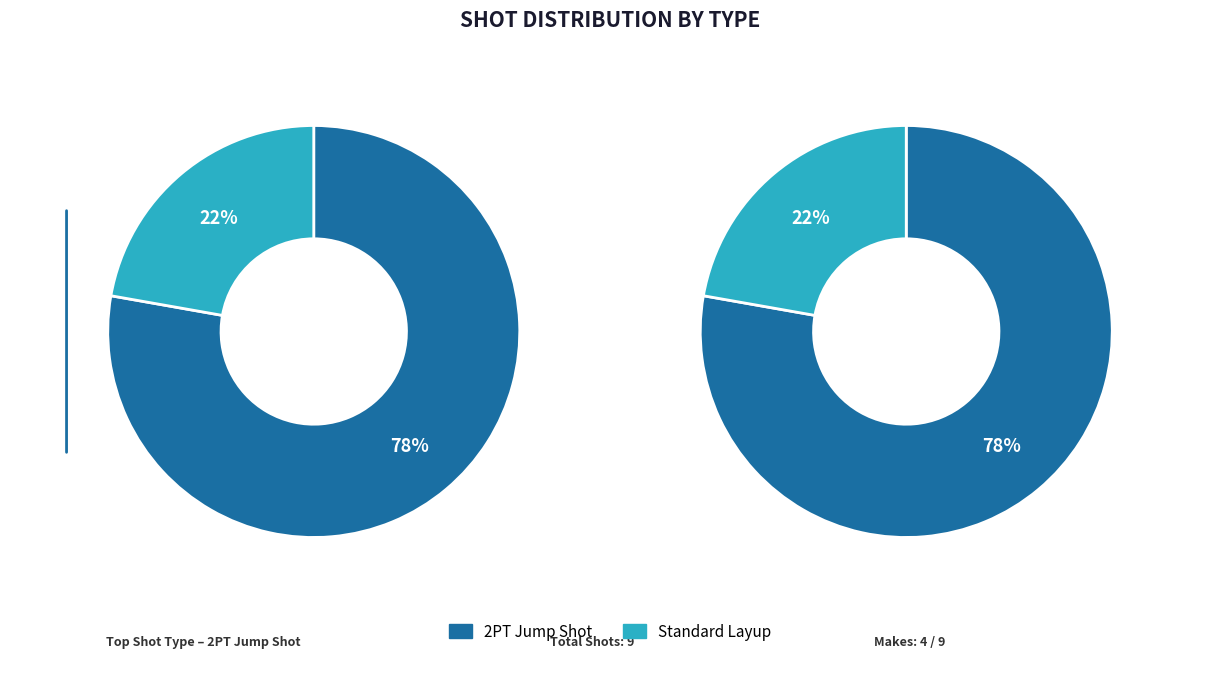

True or false: 2PT Jump Shot accounts for 78% of the total.

True